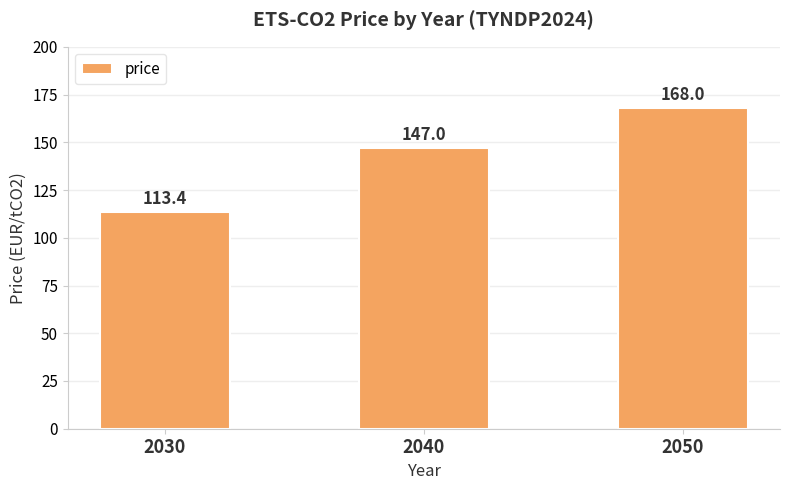

What is the difference between the values at 2050 and 2040?

21.0